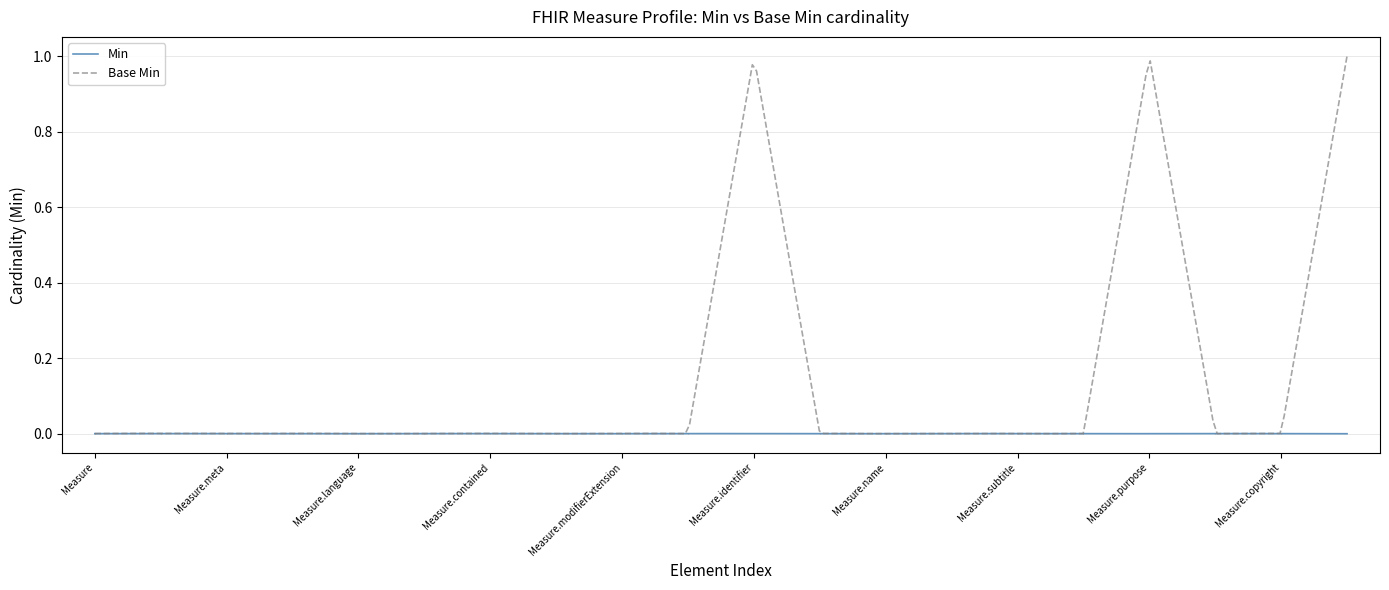

How many positive values does the Base Min series have?

3